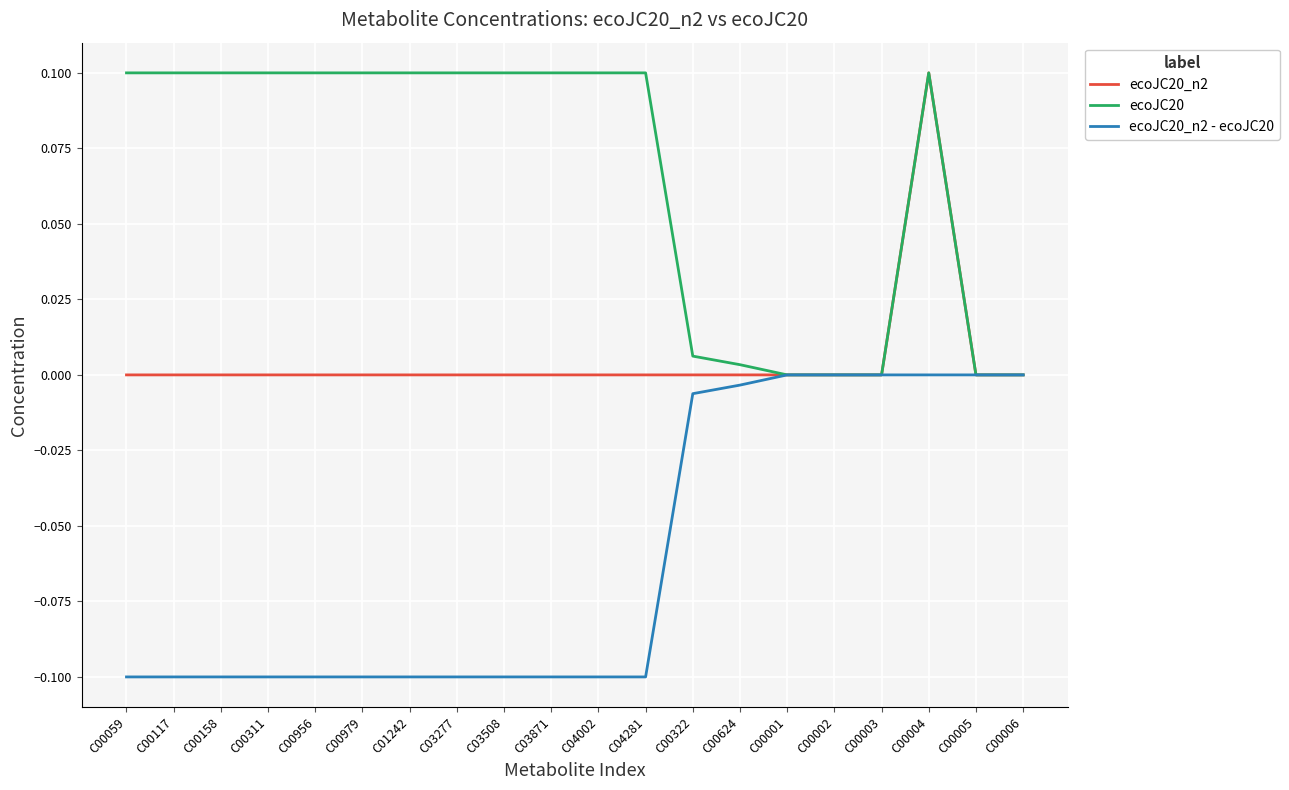

What are all the series names shown in the legend?

ecoJC20_n2, ecoJC20, ecoJC20_n2 - ecoJC20